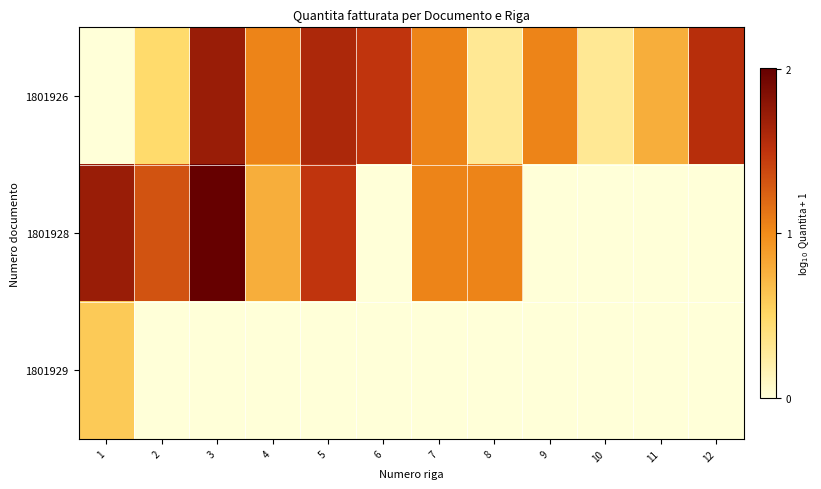

At how many categories does at least one series exceed 1?

10